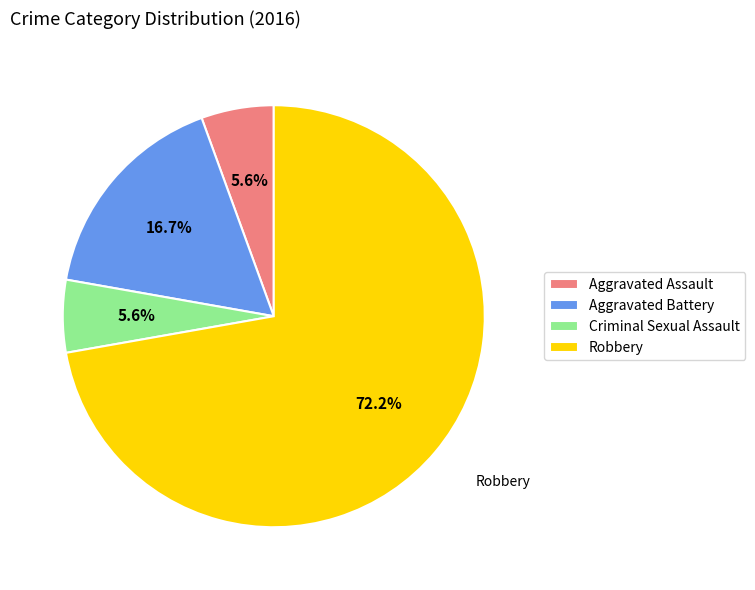

How many slices are in this pie chart?

4